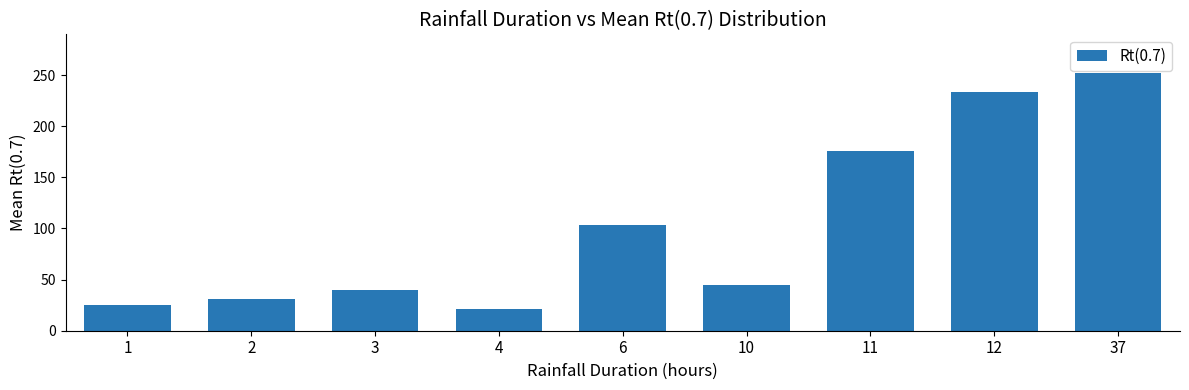

Count the number of values greater than 44.

5